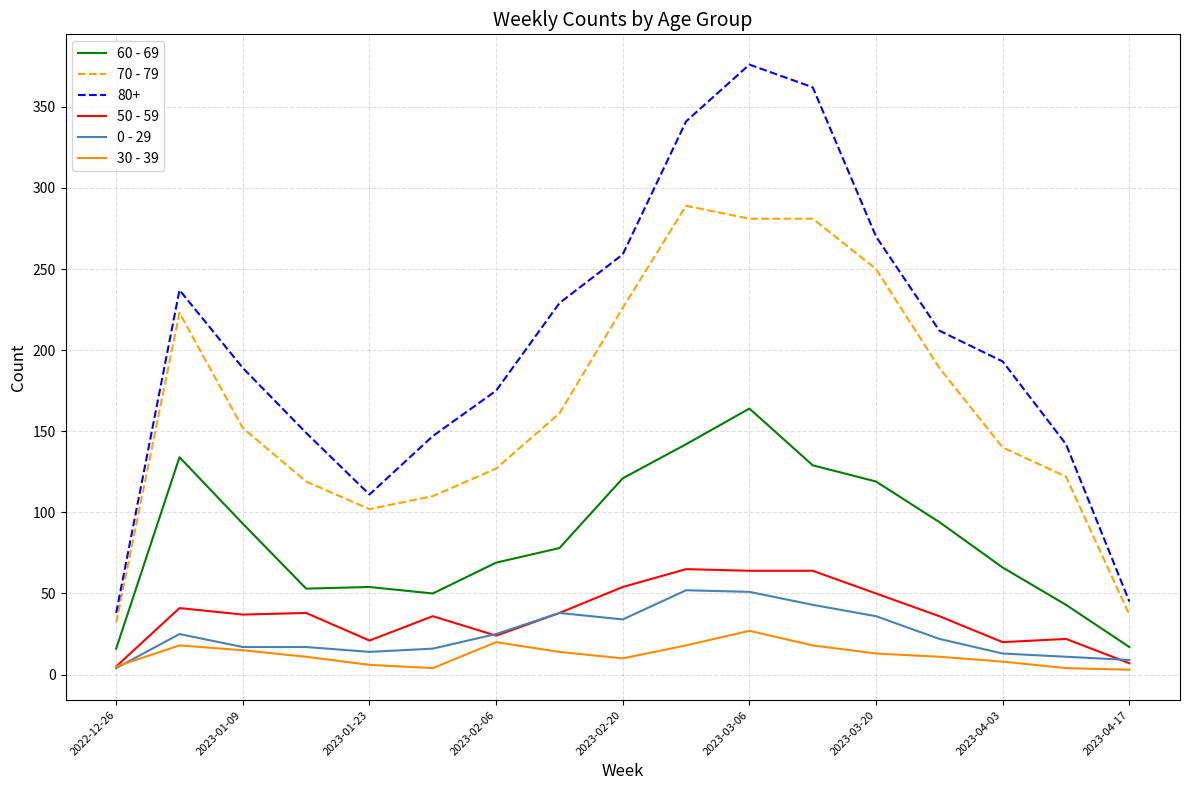

What is the lowest value of the 50 - 59 series?

5